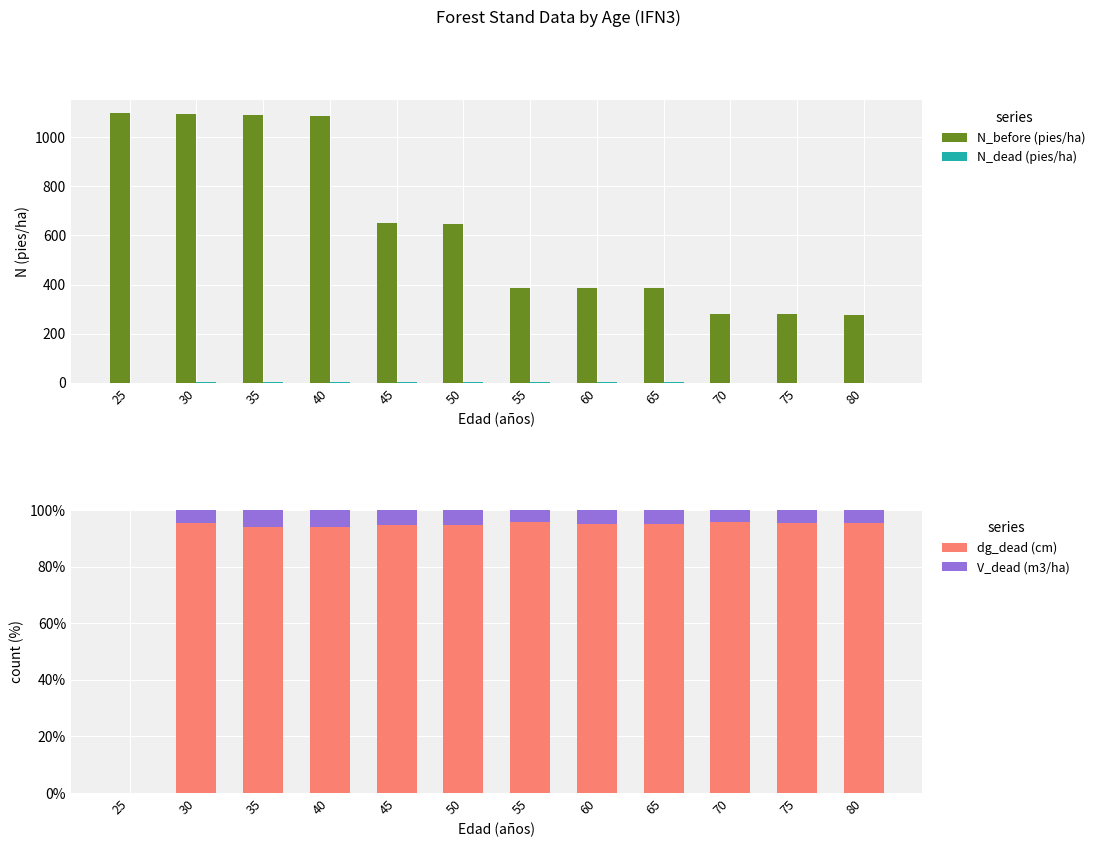

How many values in the N_dead (pies/ha) series are below 1?

4